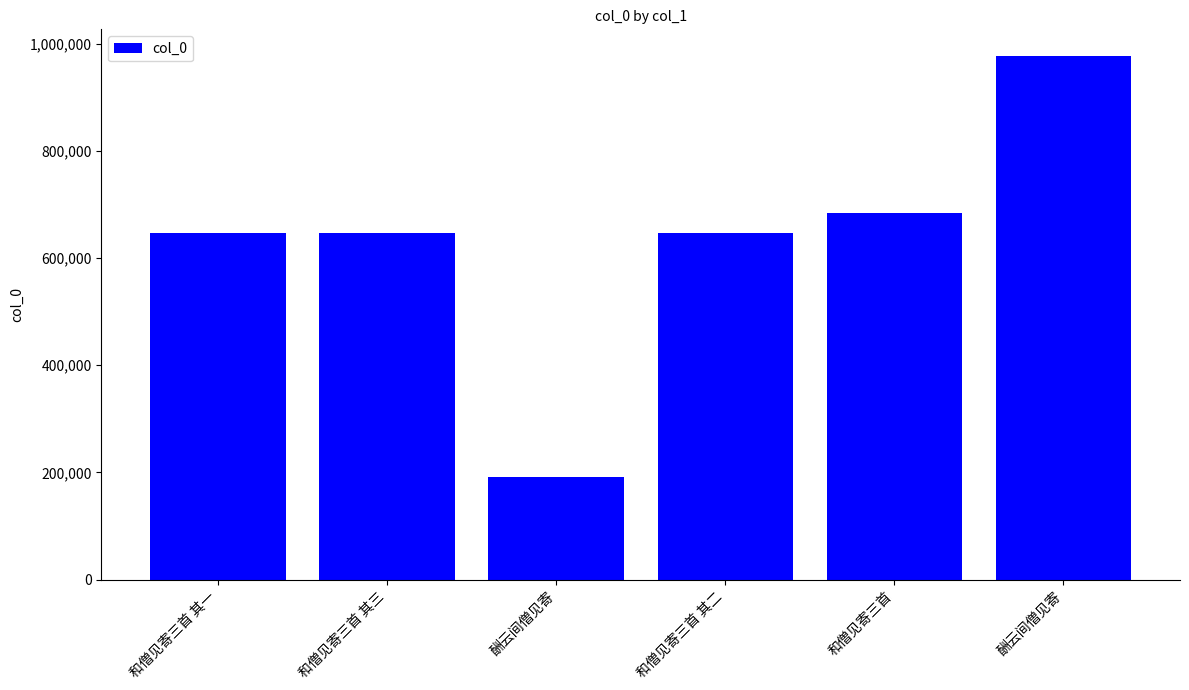

How many data points are less than 647505?

3